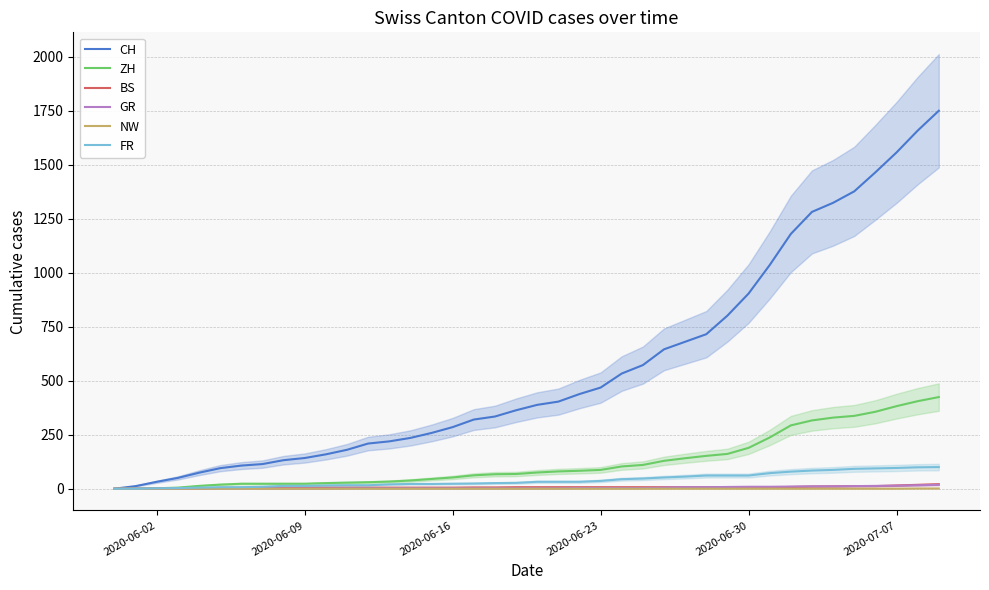

What is the highest value of the FR series?

100